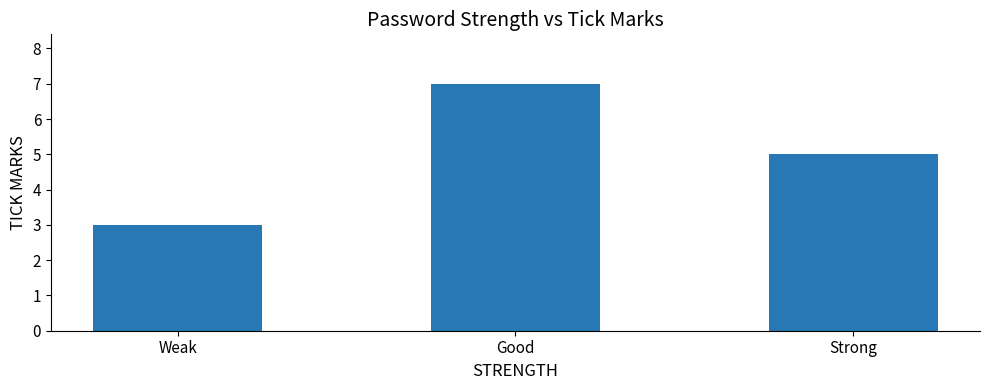

What is the change in value from Weak to Good?

+4